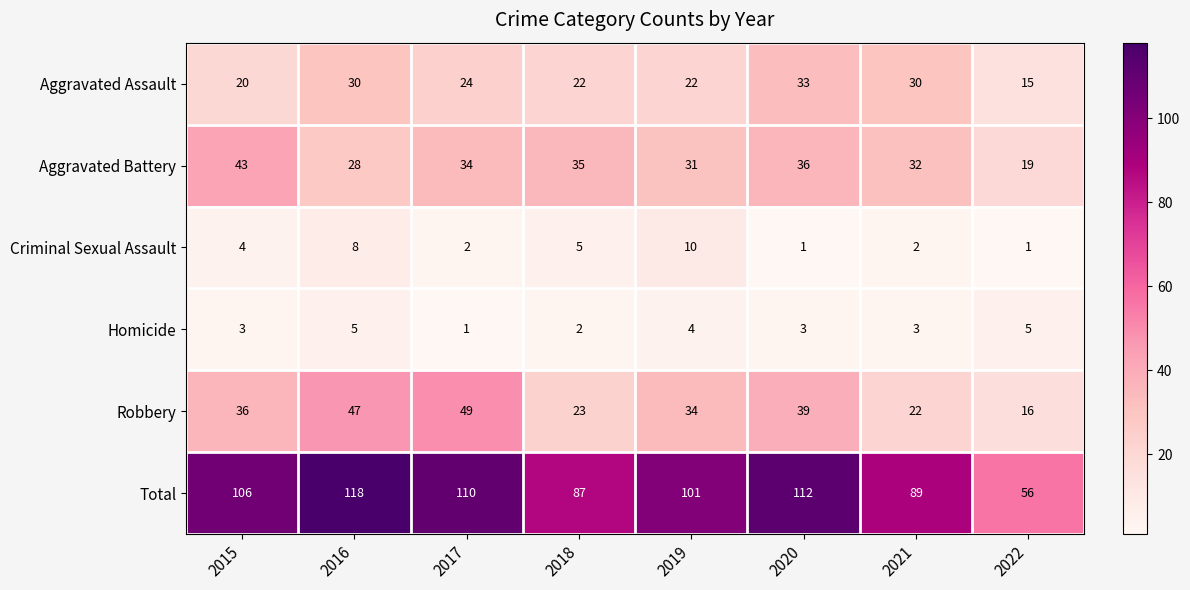

What is the spread (max minus min) of values at 2020?

111